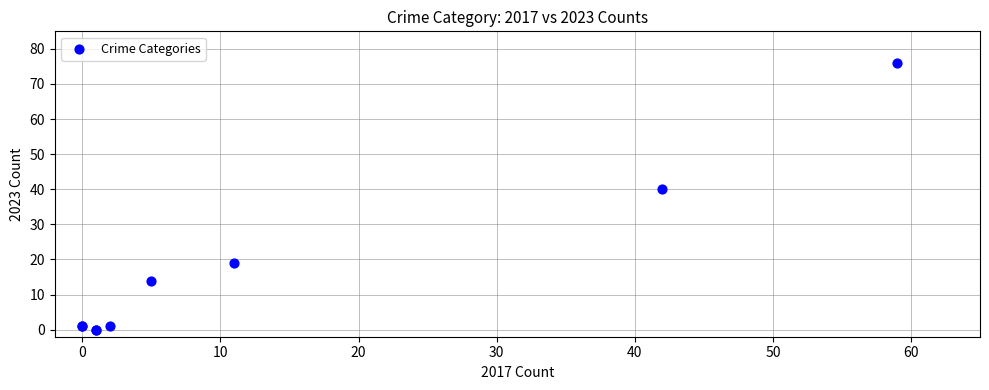

What Y value in the scatter plot is closest to 38?

40